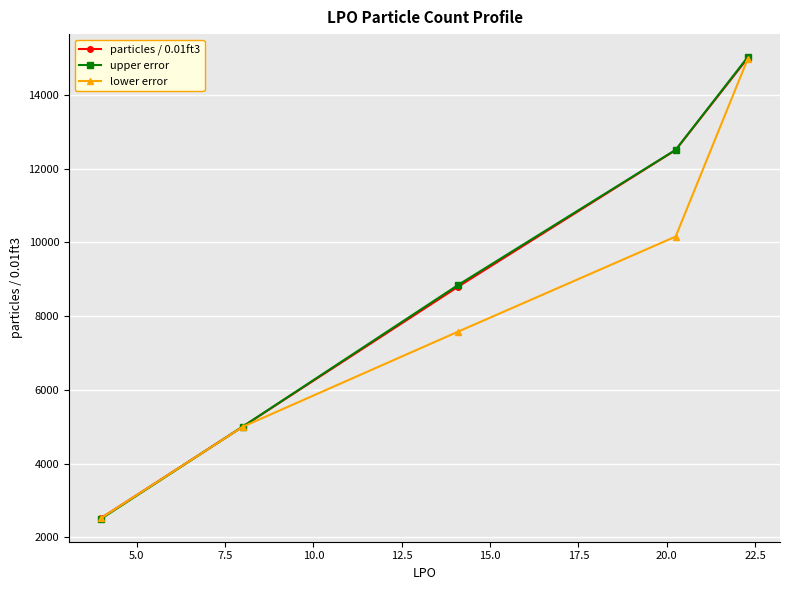

Which series has the widest spread of values?

upper error